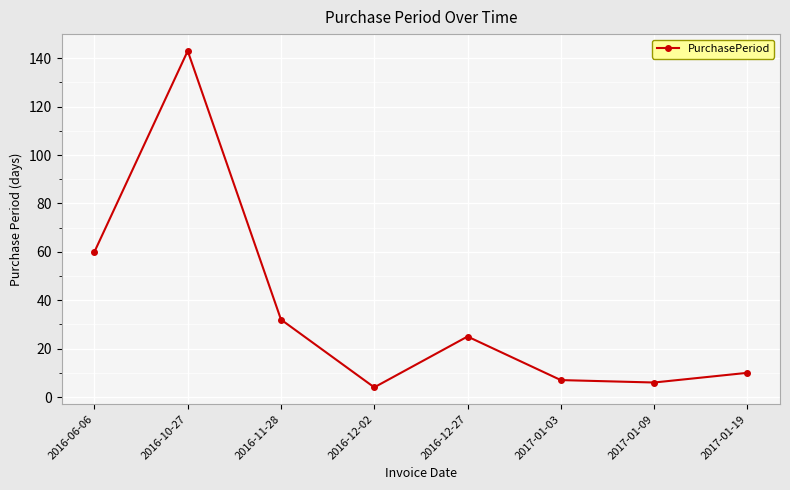

What is the difference between the maximum and minimum values?

139